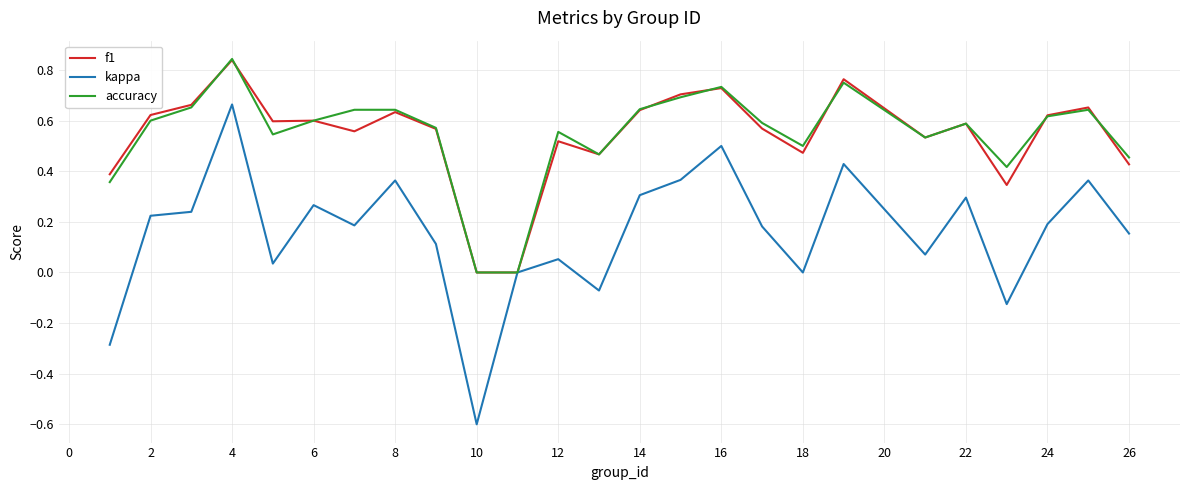

What is the minimum value shown in the chart?

-0.6